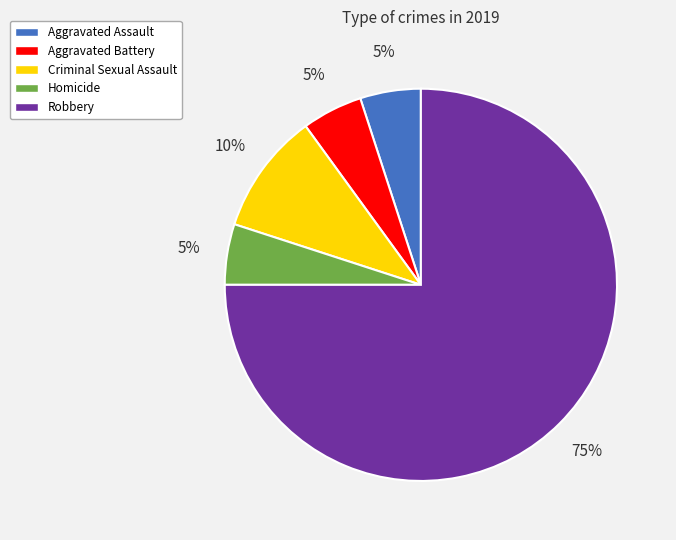

Count the number of slices in the pie.

5